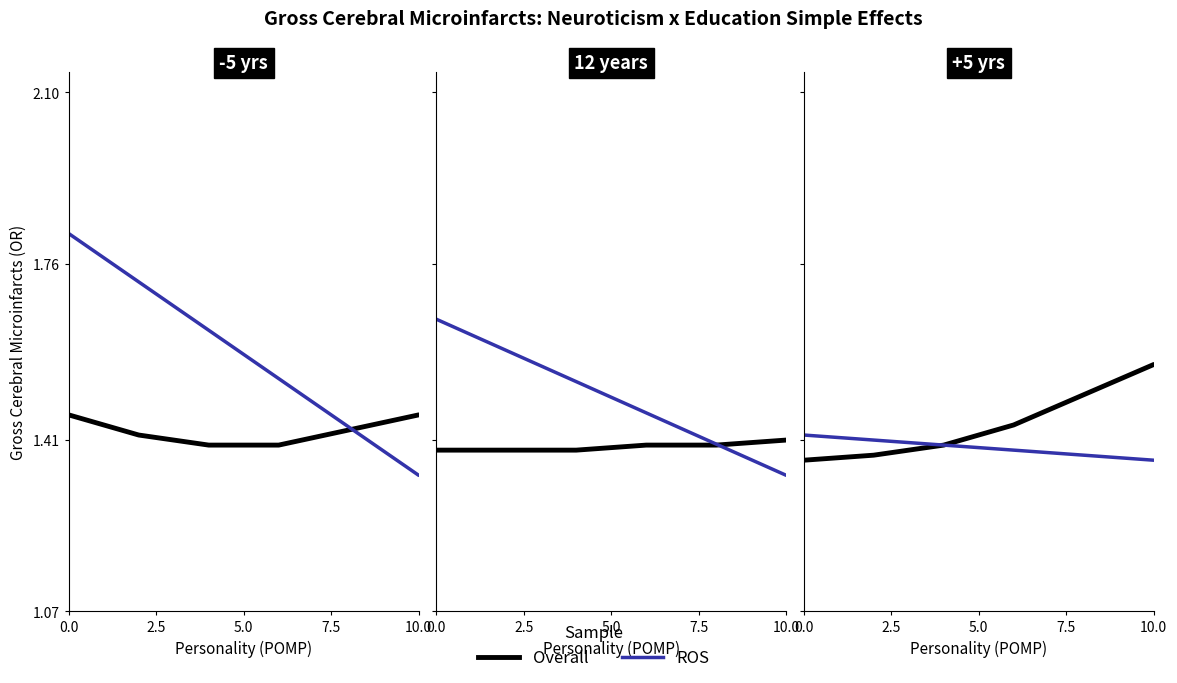

True or false: Overall has a value of 1.4 at 7.5.

True